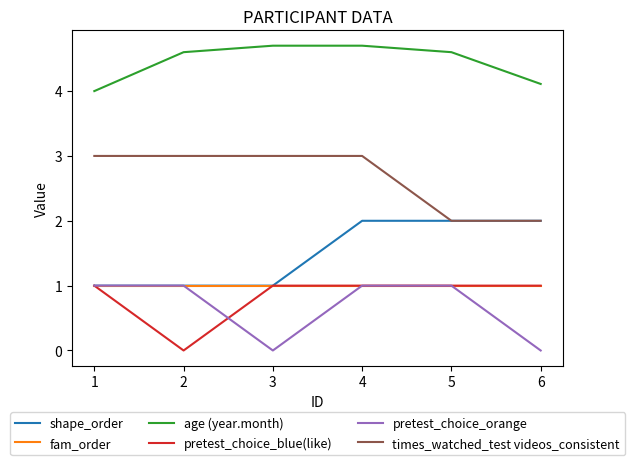

True or false: pretest_choice_blue(like) and age (year.month) intersect in this chart.

False